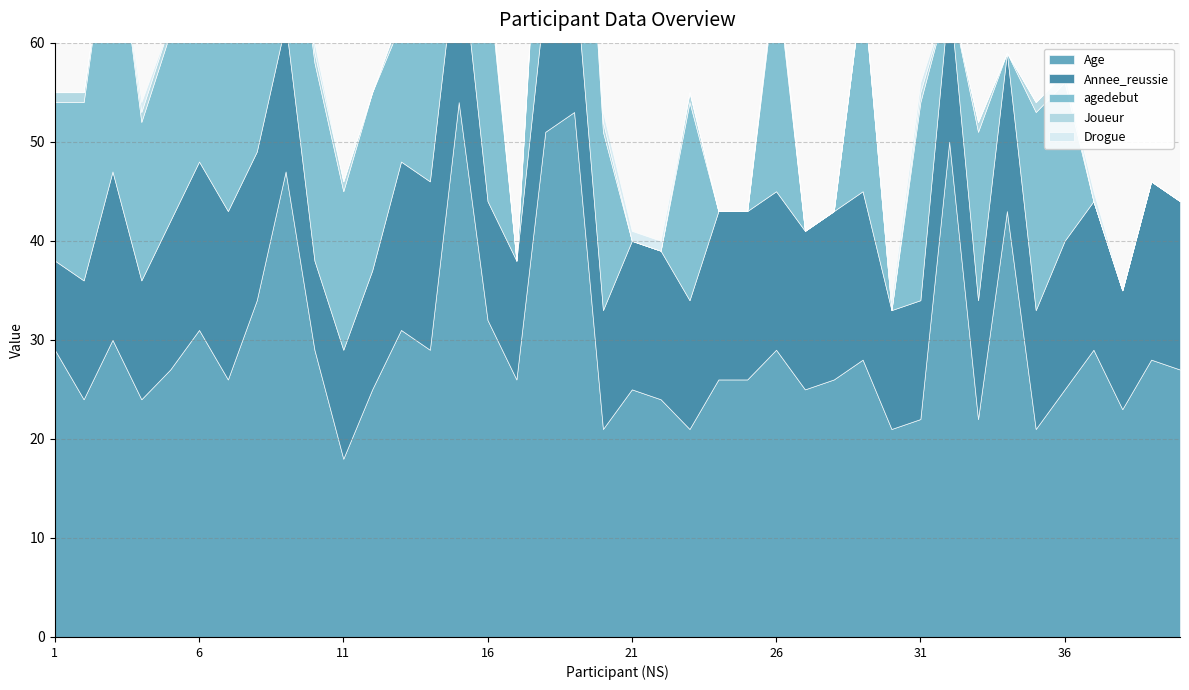

True or false: Annee_reussie and Age cross at least once.

False